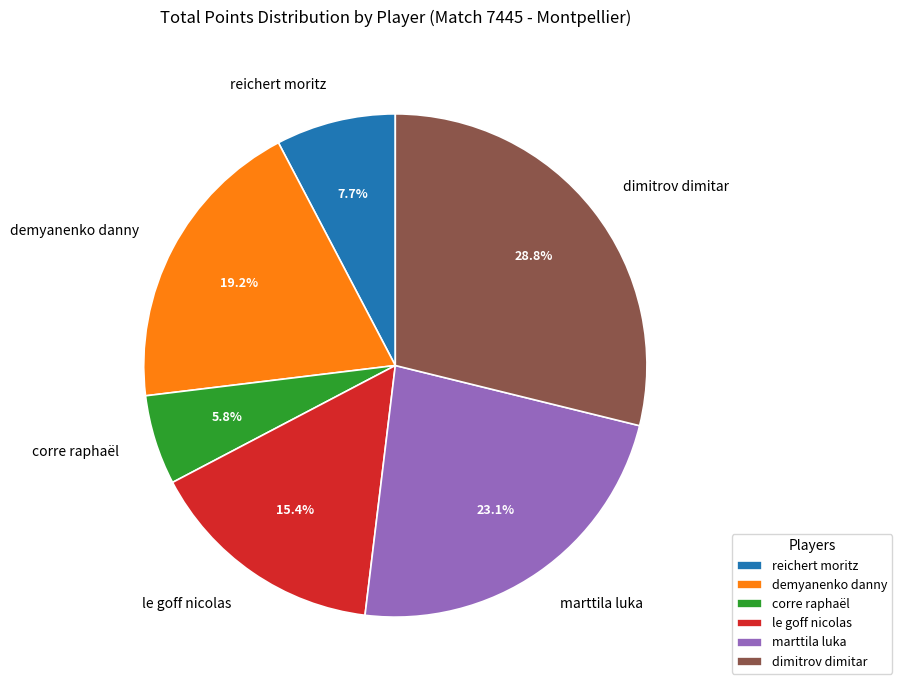

To the nearest percent, what percentage of the pie is corre raphaël?

6%